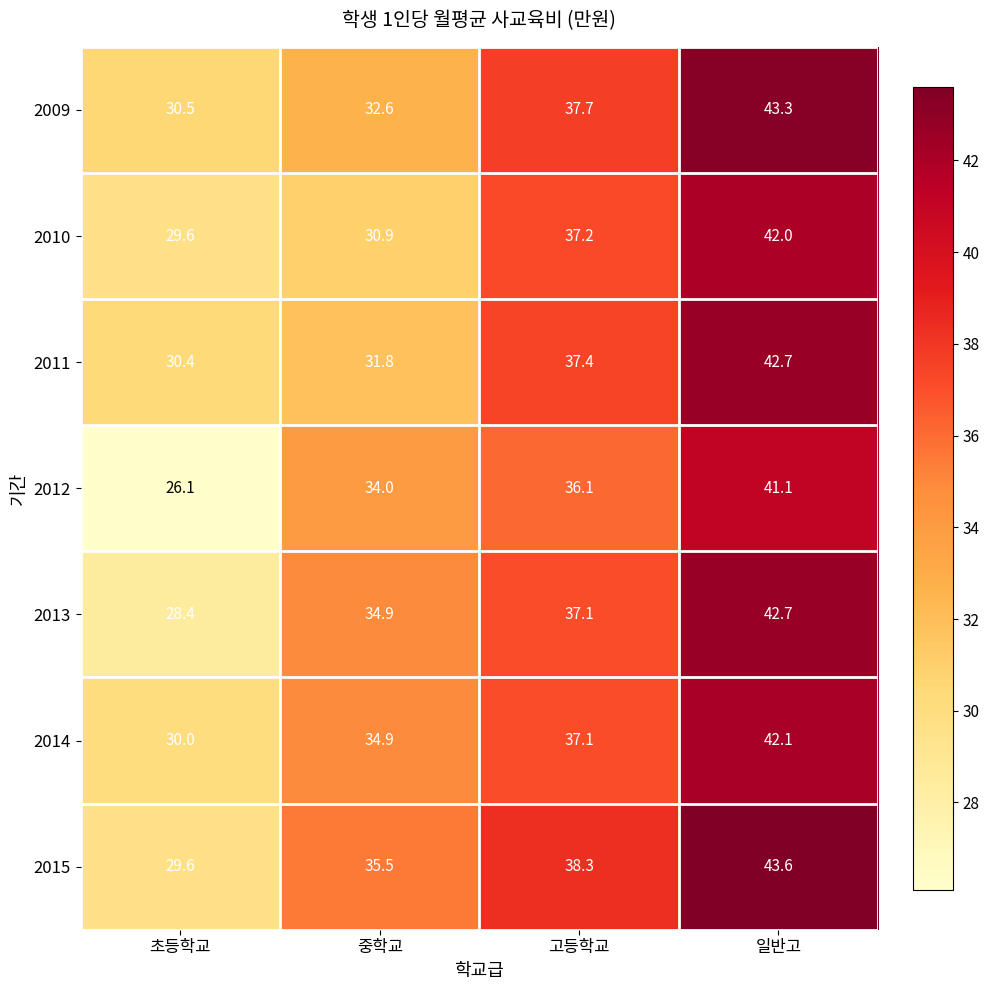

Rank the categories by 2012 value from lowest to highest.

초등학교, 중학교, 고등학교, 일반고